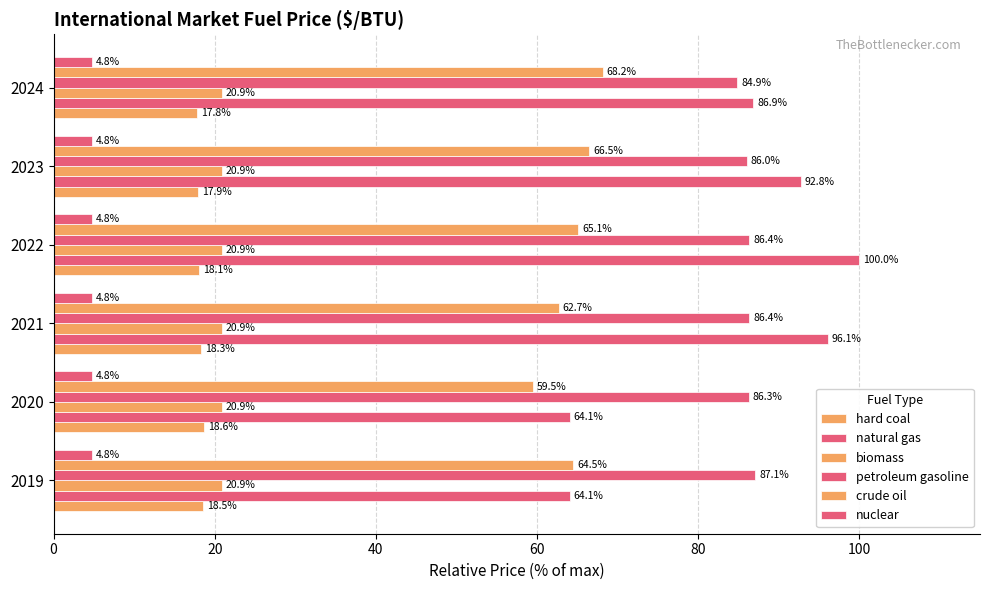

What is the value of the crude oil bar at the 2nd from the left?

59.5